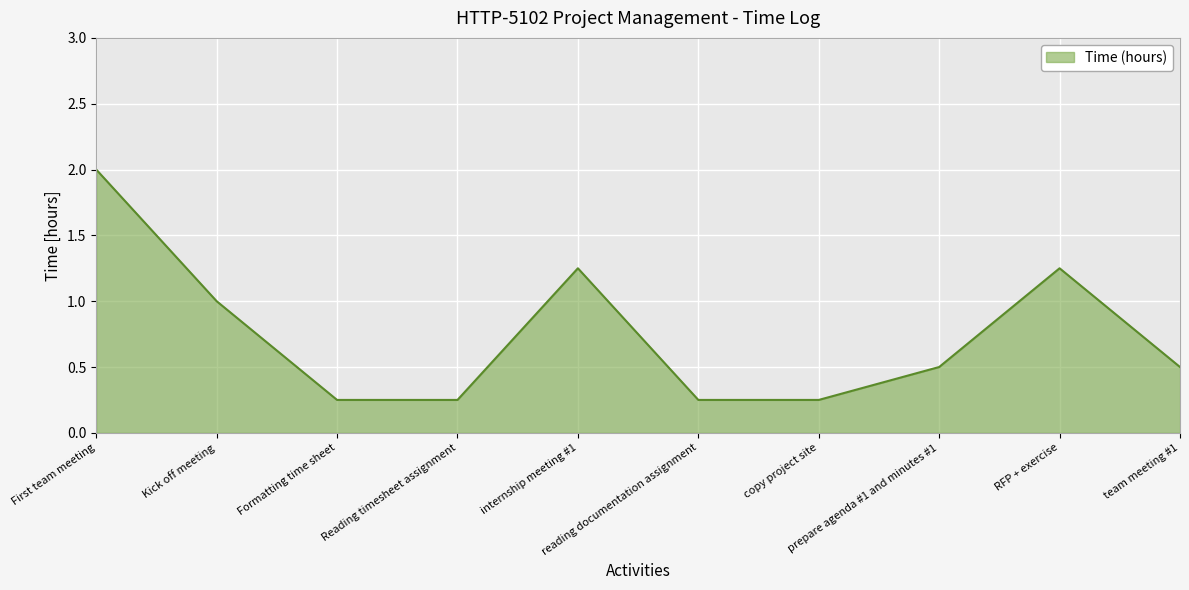

Where is the first local maximum?

internship meeting #1